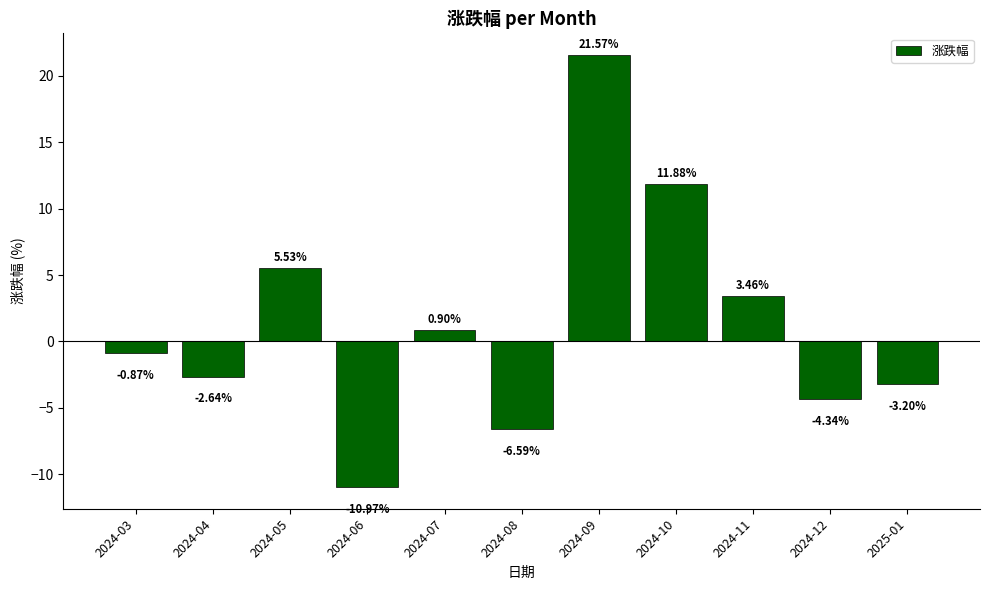

Does the chart contain stacked bars?

No